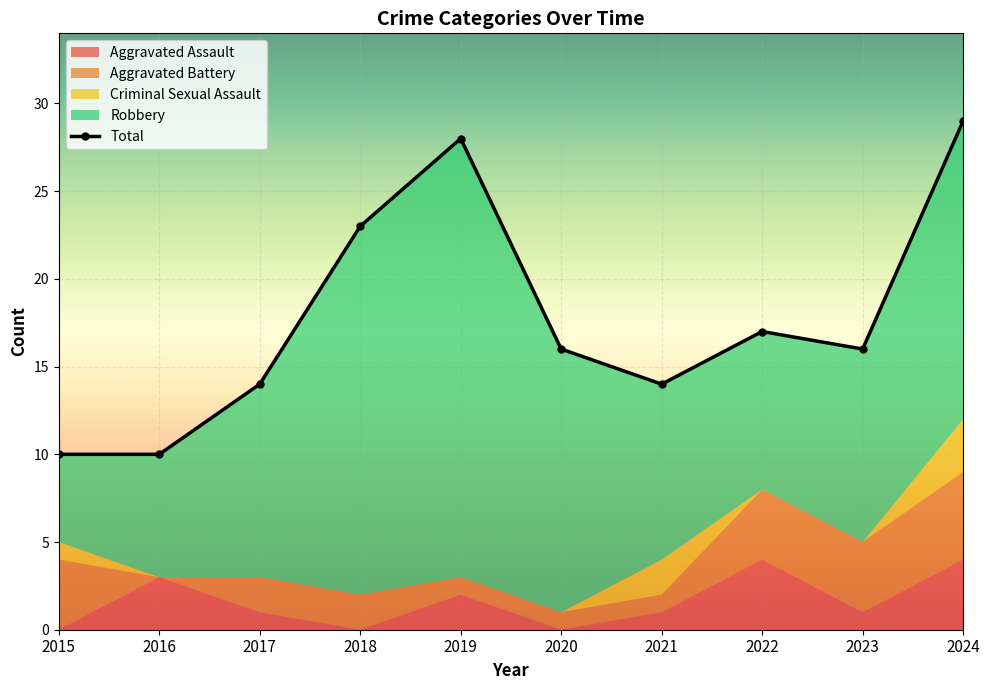

Read the value at 2023, to the nearest 10.

20